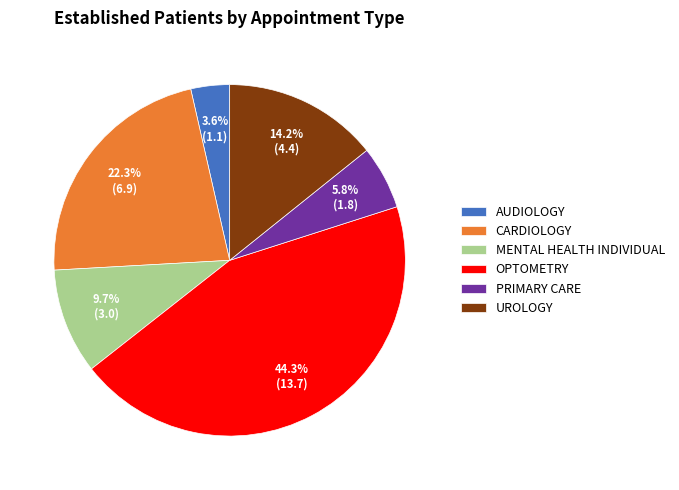

True or false: OPTOMETRY accounts for 37% of the total.

False